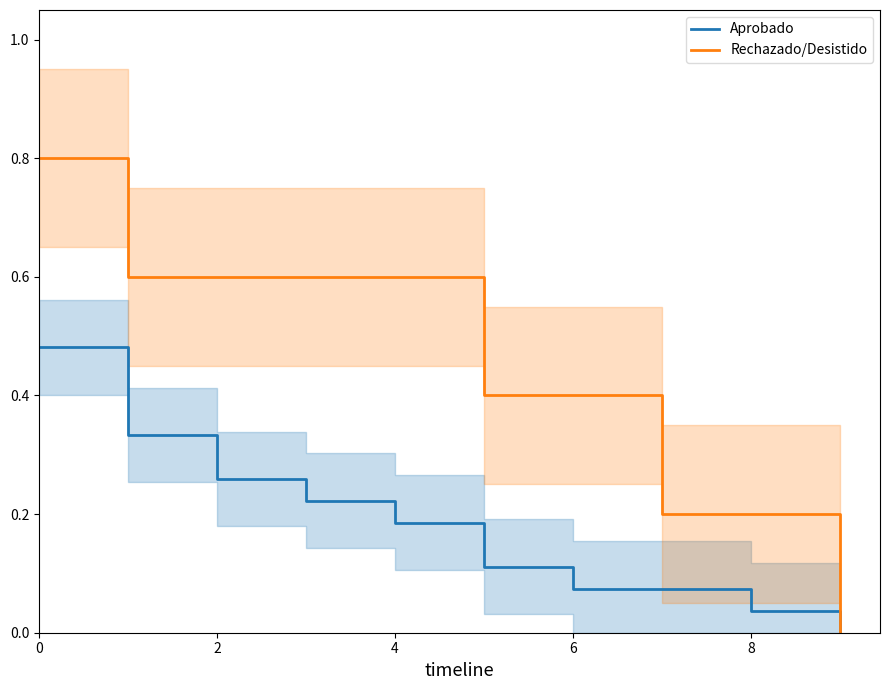

True or false: Aprobado has more than 1 points higher than both neighbors.

False